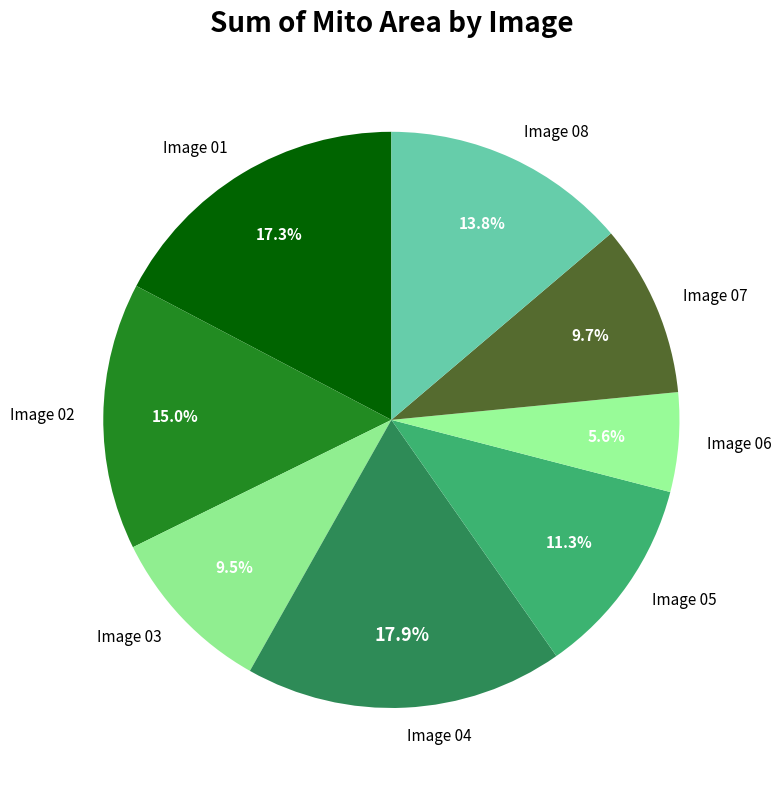

To the nearest percent, what is the average slice percentage?

12%